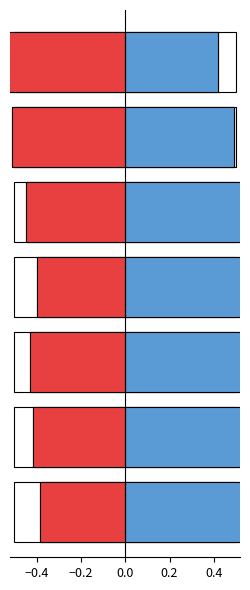

The neg_ind_qualitat series shows -0.4 at −0.4. True or false?

True